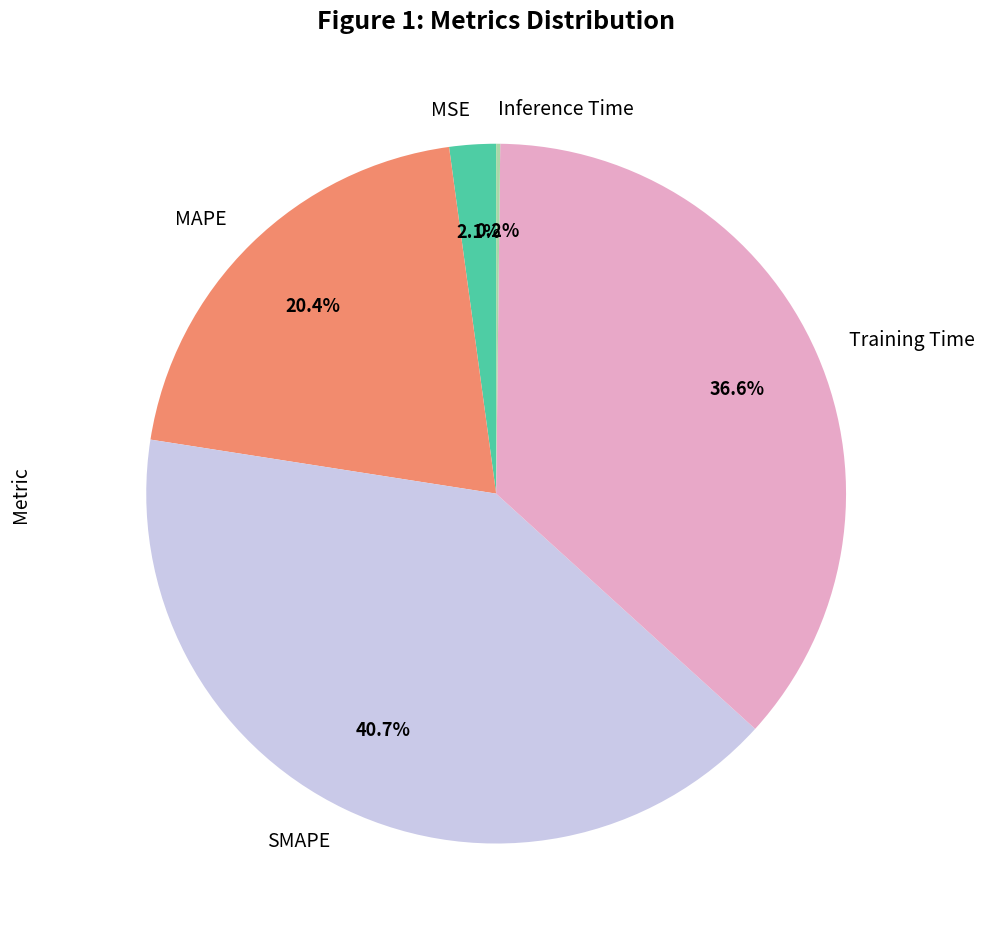

True or false: MAPE accounts for 35% of the total.

False